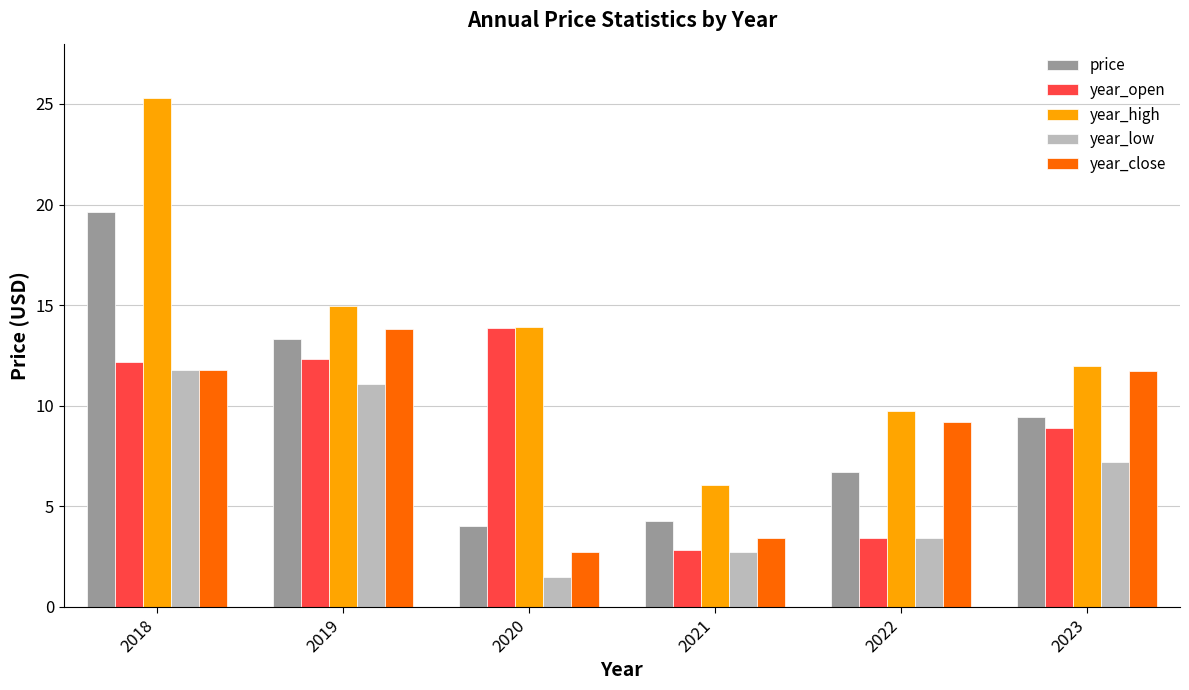

How many data points does each series have?

6